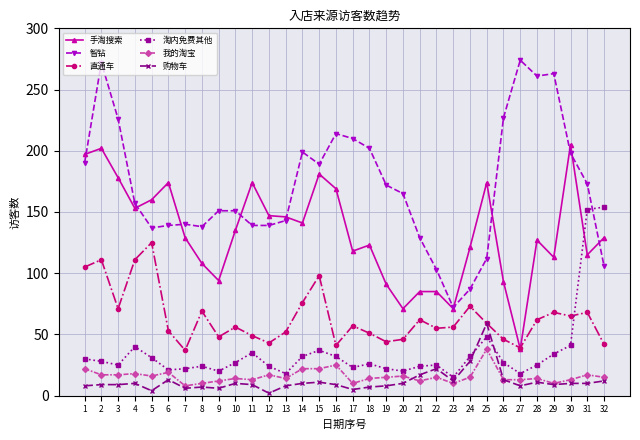

At how many categories does at least one series exceed 217?

6